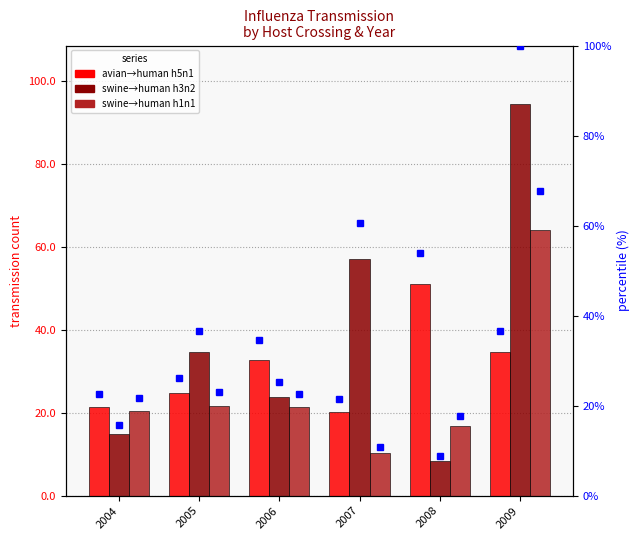

Which category has the highest value across all series?

2009